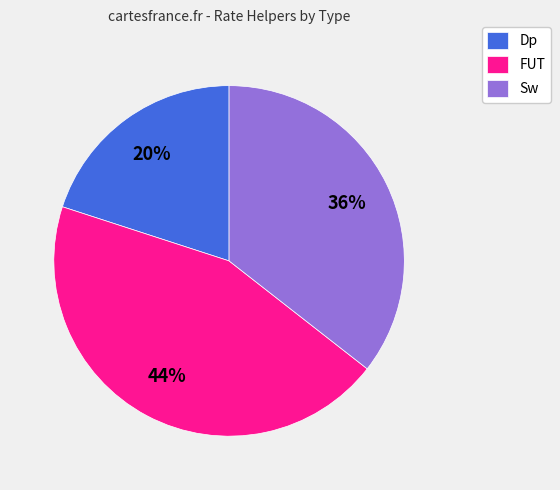

Combined, do FUT and Dp account for over 50%?

Yes